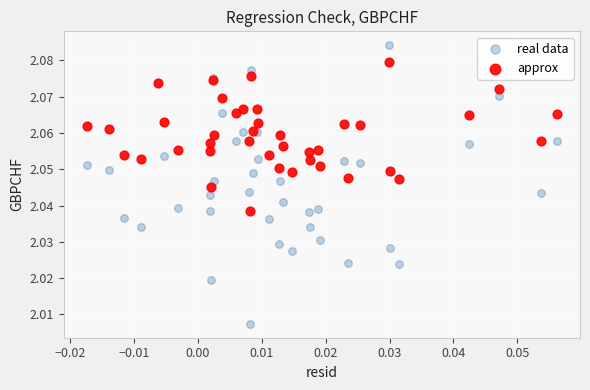

Which series reaches the maximum Y coordinate?

real data